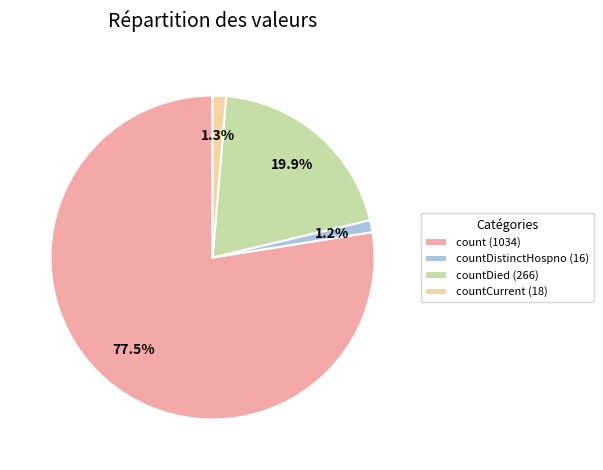

Is there a majority slice in this chart?

Yes